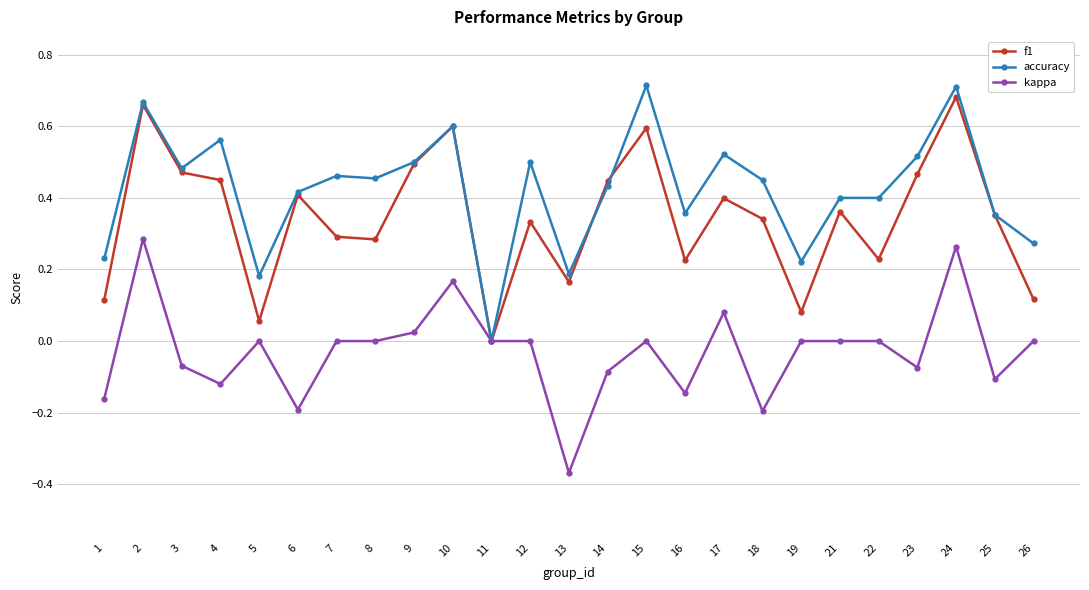

List the series in order of their overall mean, highest first.

accuracy, f1, kappa